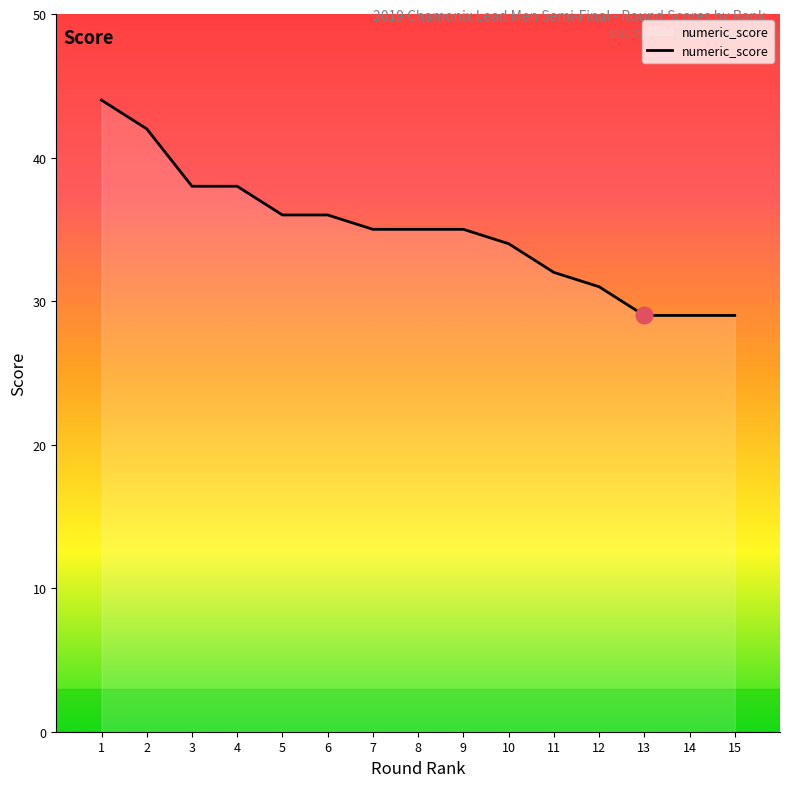

What is the change in value from 9 to 11?

-3